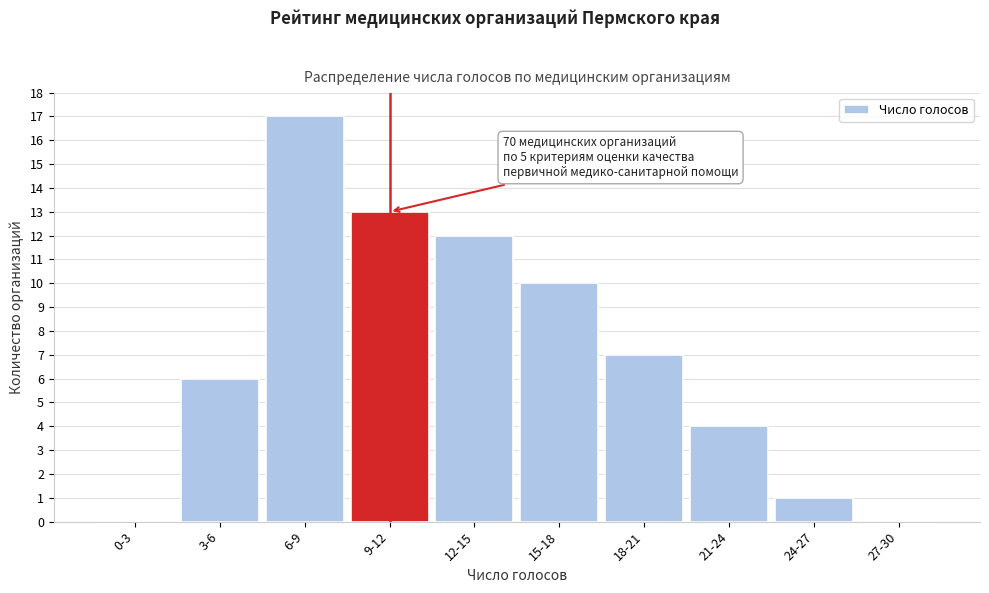

Reading left to right, what are all the values shown in this chart?

0-3=0	3-6=6	6-9=17	9-12=13	12-15=12	15-18=10	18-21=7	21-24=4	24-27=1	27-30=0